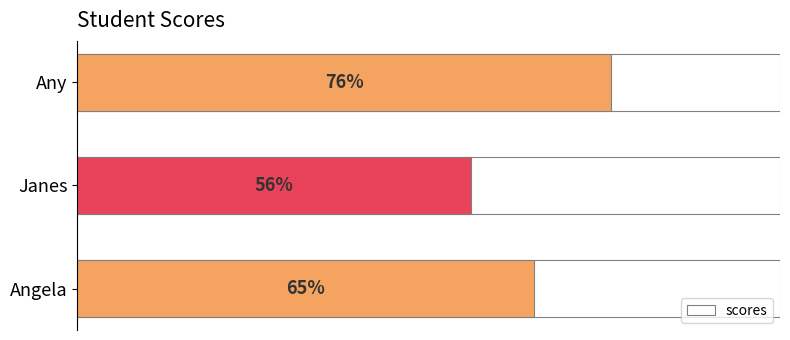

Which has a higher value, Angela or Janes?

Angela